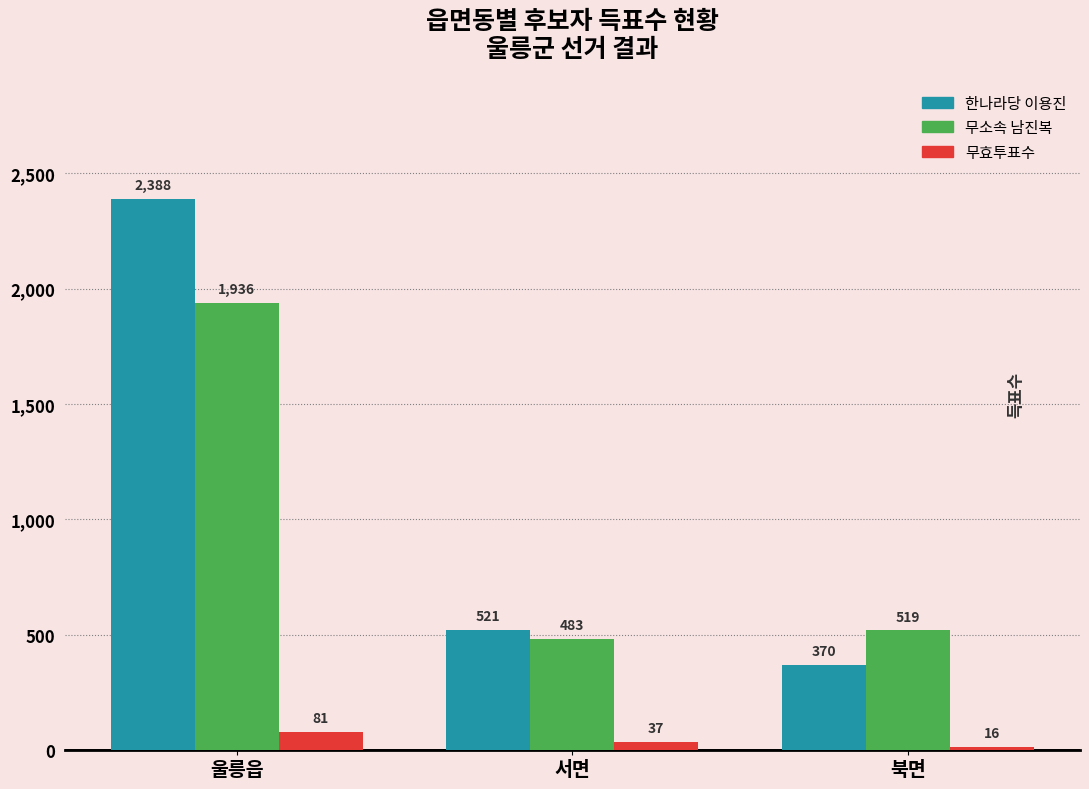

At which label does 한나라당 이용진 reach its peak?

울릉읍